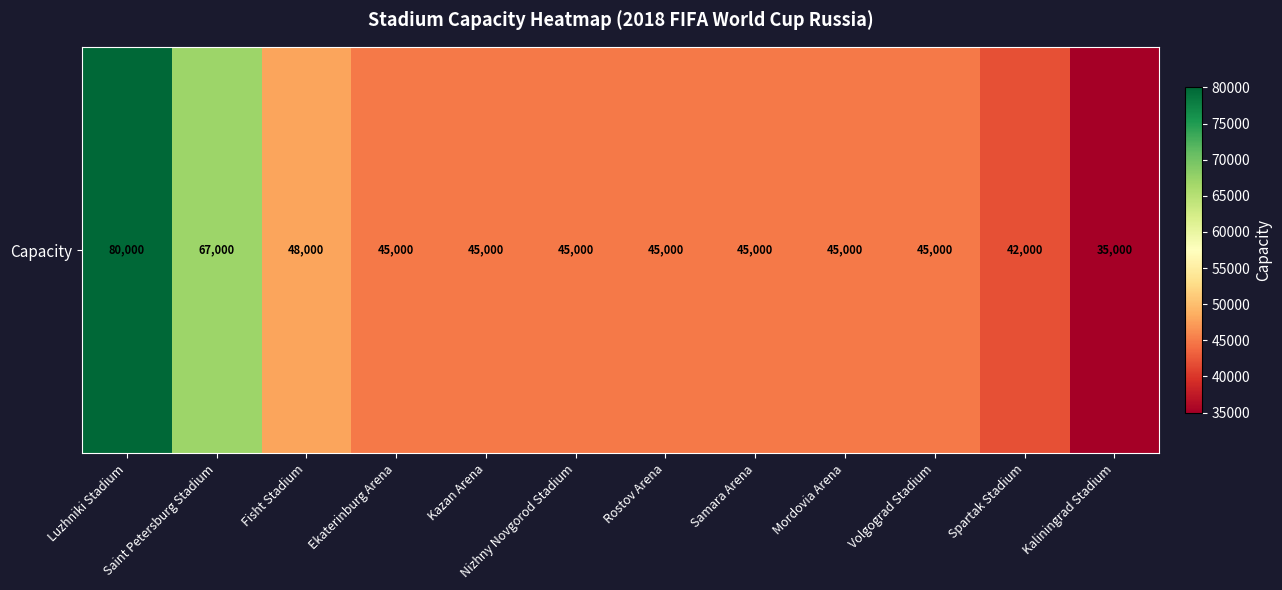

True or false: the data shows 42000 at Spartak Stadium.

True